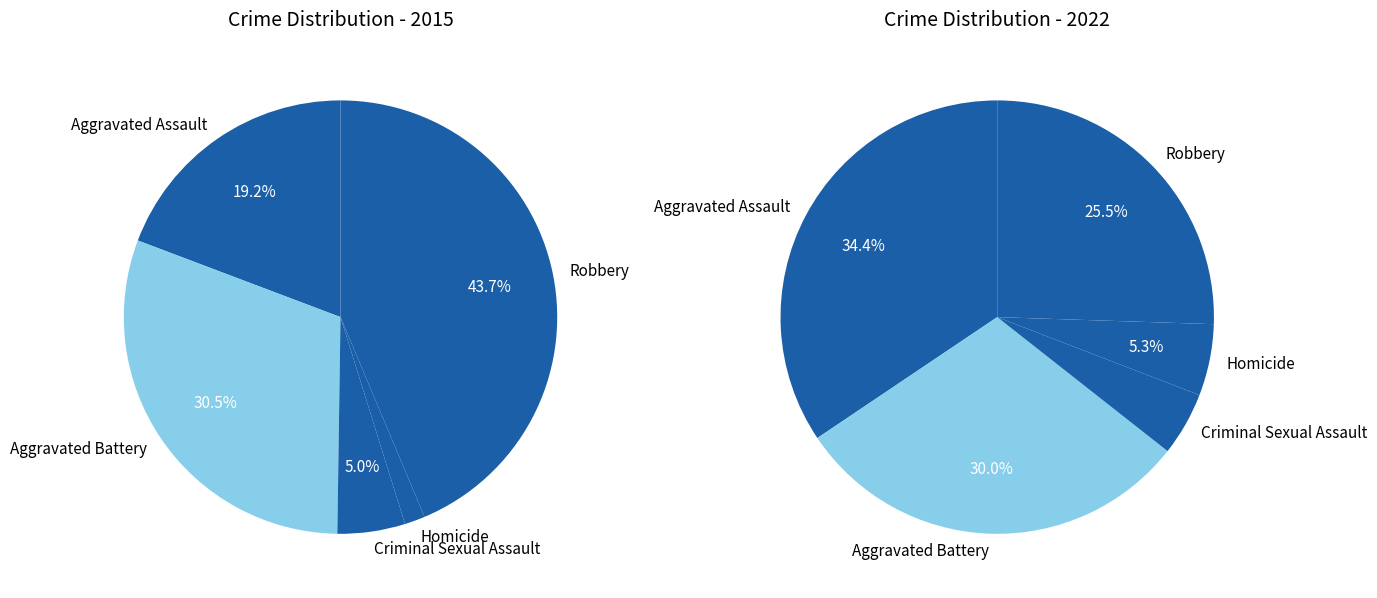

Does 3 account for over 50% of the chart?

No